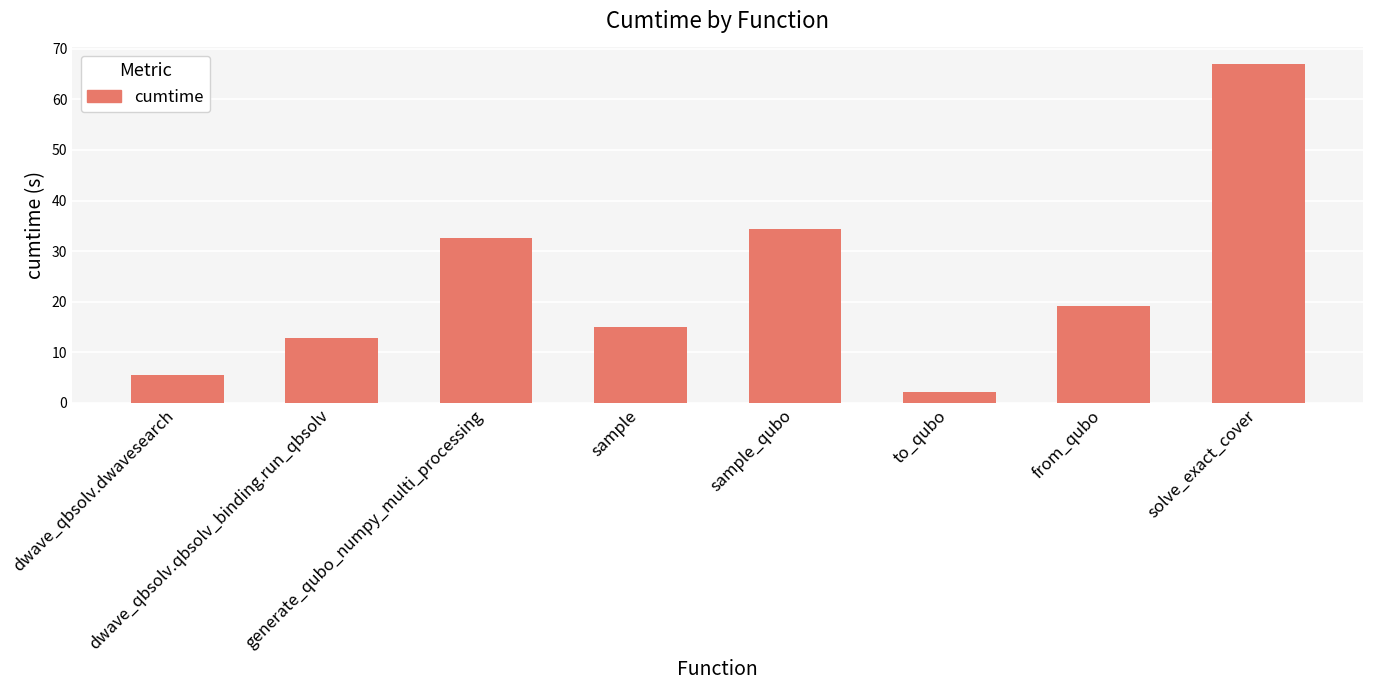

Does the chart contain any negative values?

No